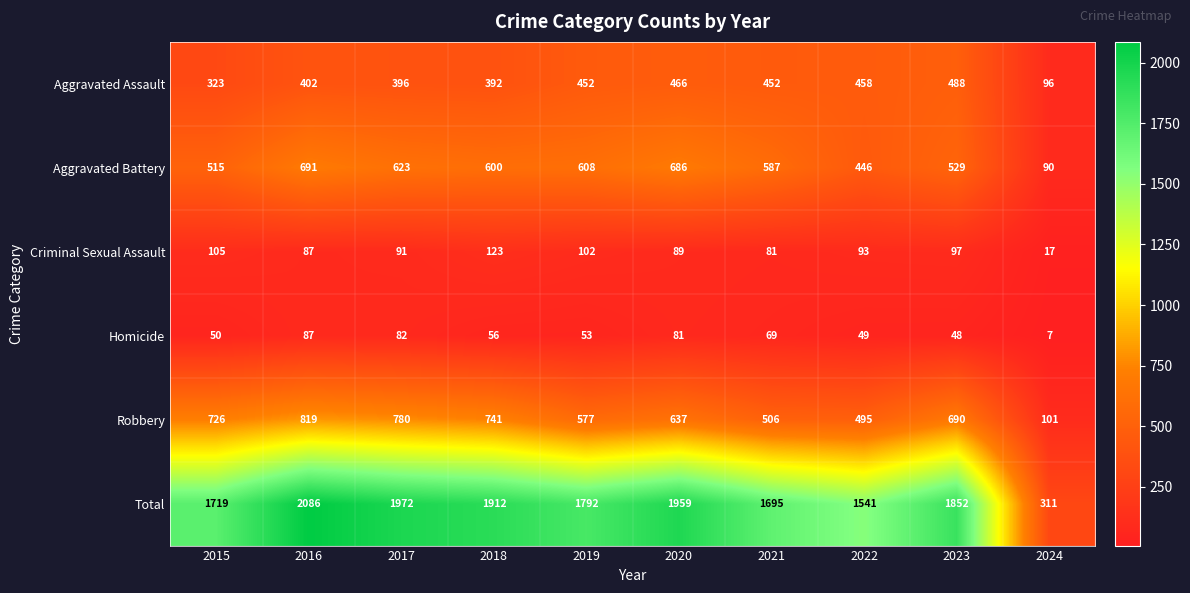

At which label does Aggravated Battery reach its minimum?

2024